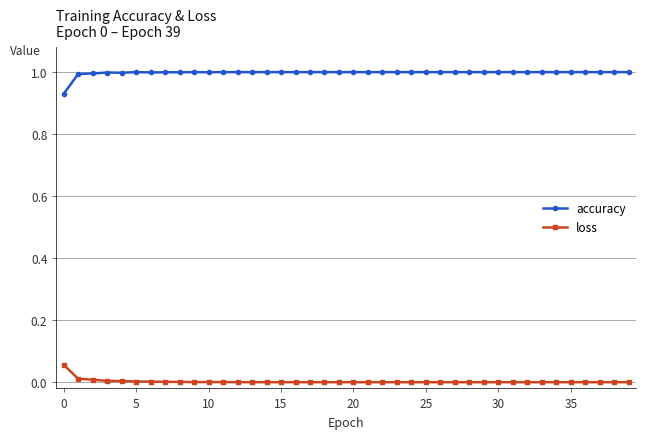

What is the highest value of the accuracy series?

1.0